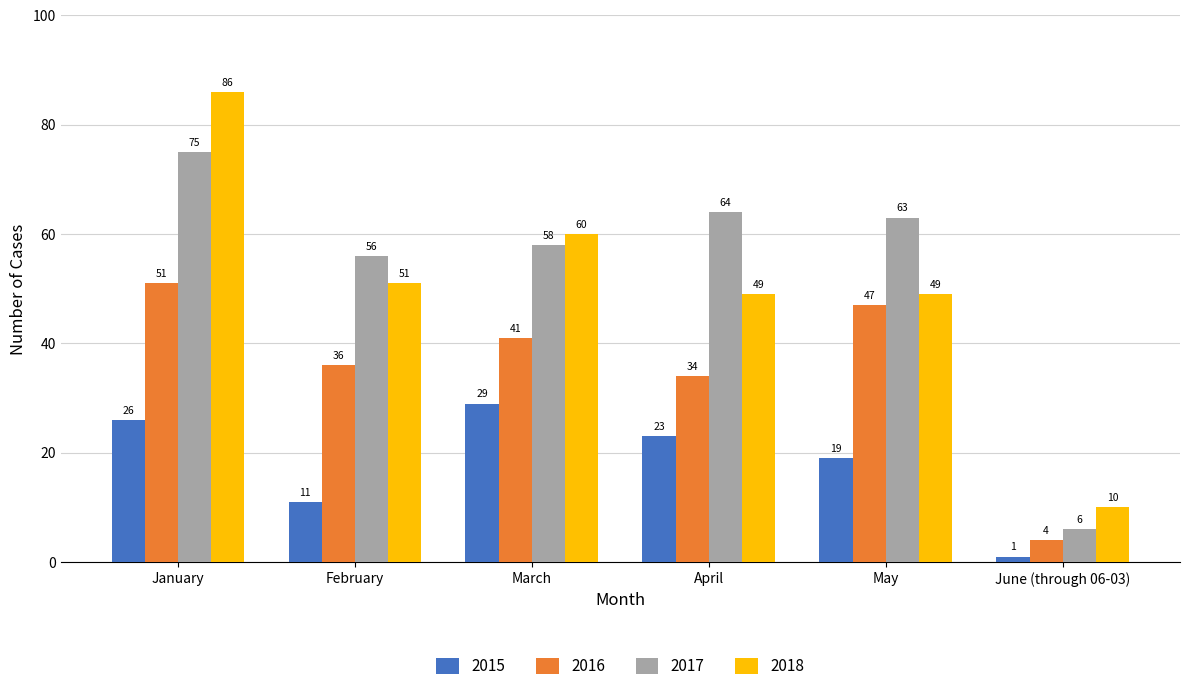

True or false: 2017 has a value of 3 at June (through 06-03).

False